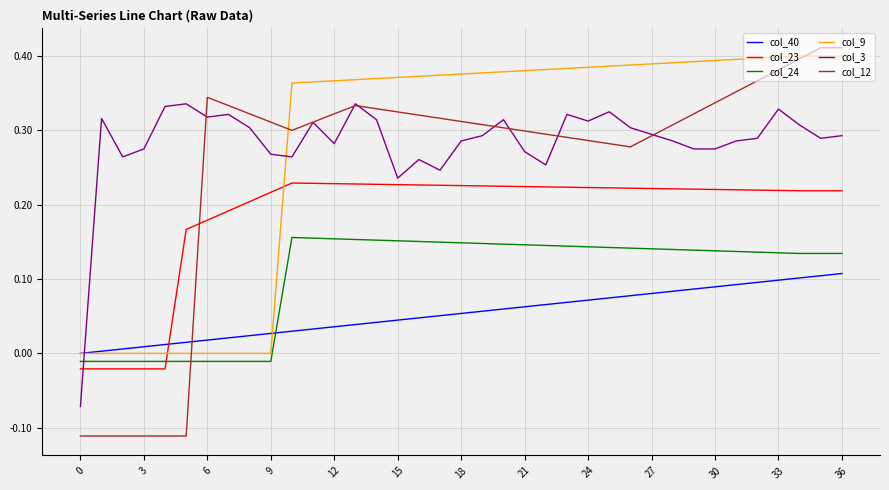

Count the col_12 values in the range 0 to 1.

31